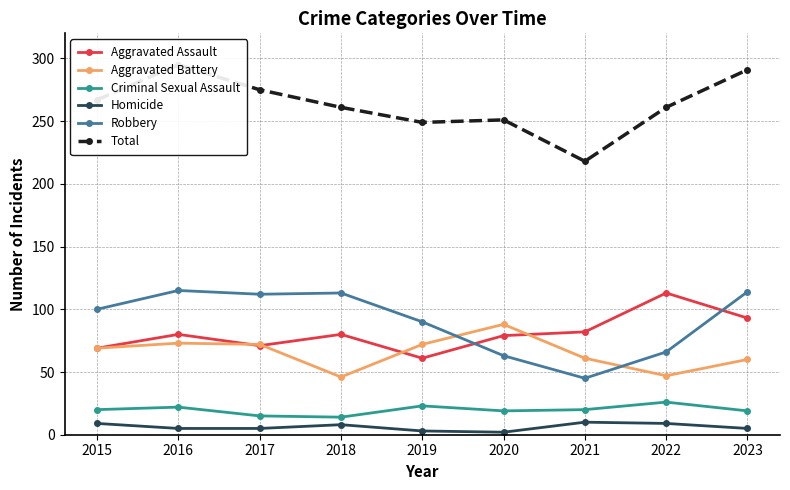

Reading right to left, list all the values displayed in this chart.

Aggravated Assault: 93	113	82	79	61	80	71	80	69
Aggravated Battery: 60	47	61	88	72	46	72	73	69
Criminal Sexual Assault: 19	26	20	19	23	14	15	22	20
Homicide: 5	9	10	2	3	8	5	5	9
Robbery: 114	66	45	63	90	113	112	115	100
Total: 291	261	218	251	249	261	275	295	267